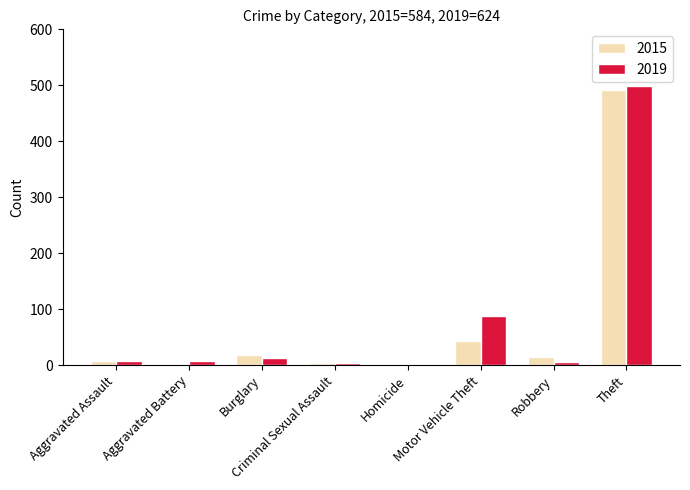

What is the highest value of the 2019 series?

499